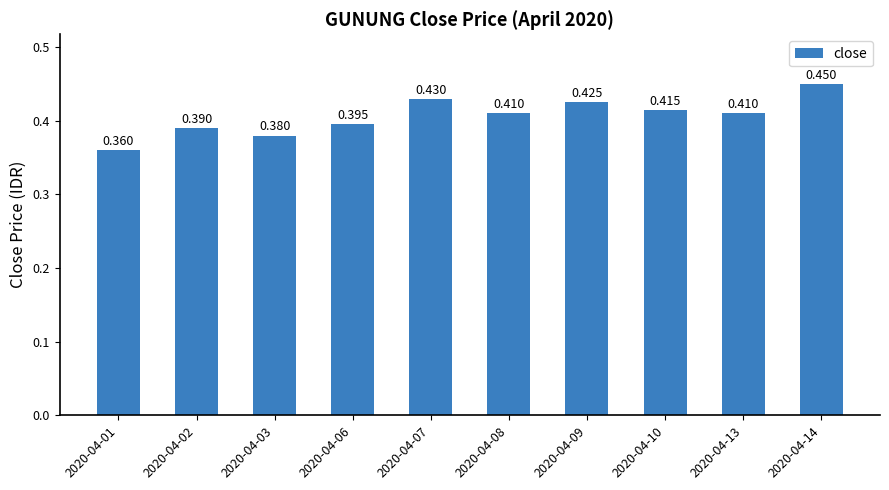

Are the bars grouped side by side (vs. stacked)?

No